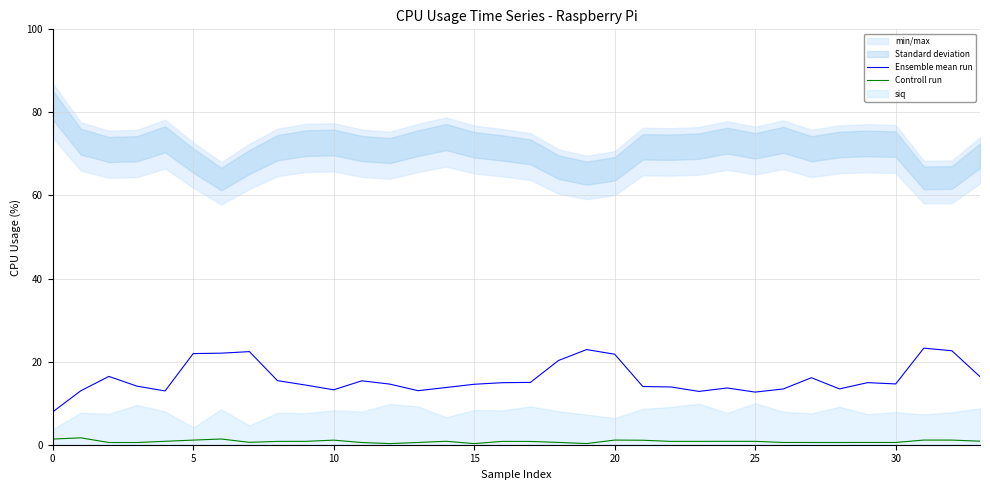

What is the difference between the Ensemble mean run values at 30 and 14?

0.9